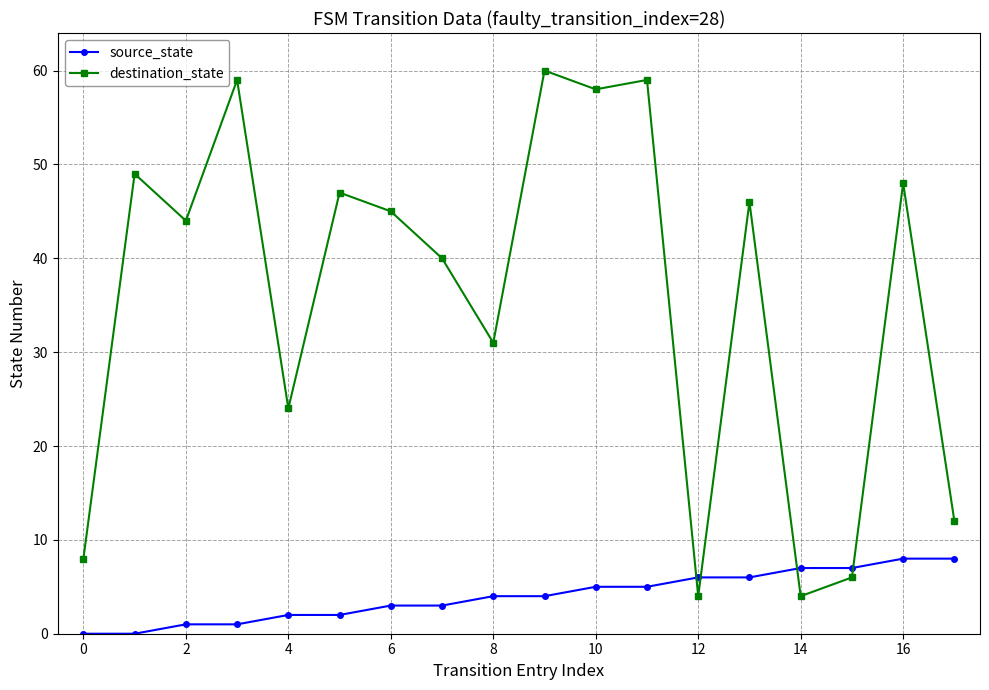

Which series has the widest spread of values?

destination_state